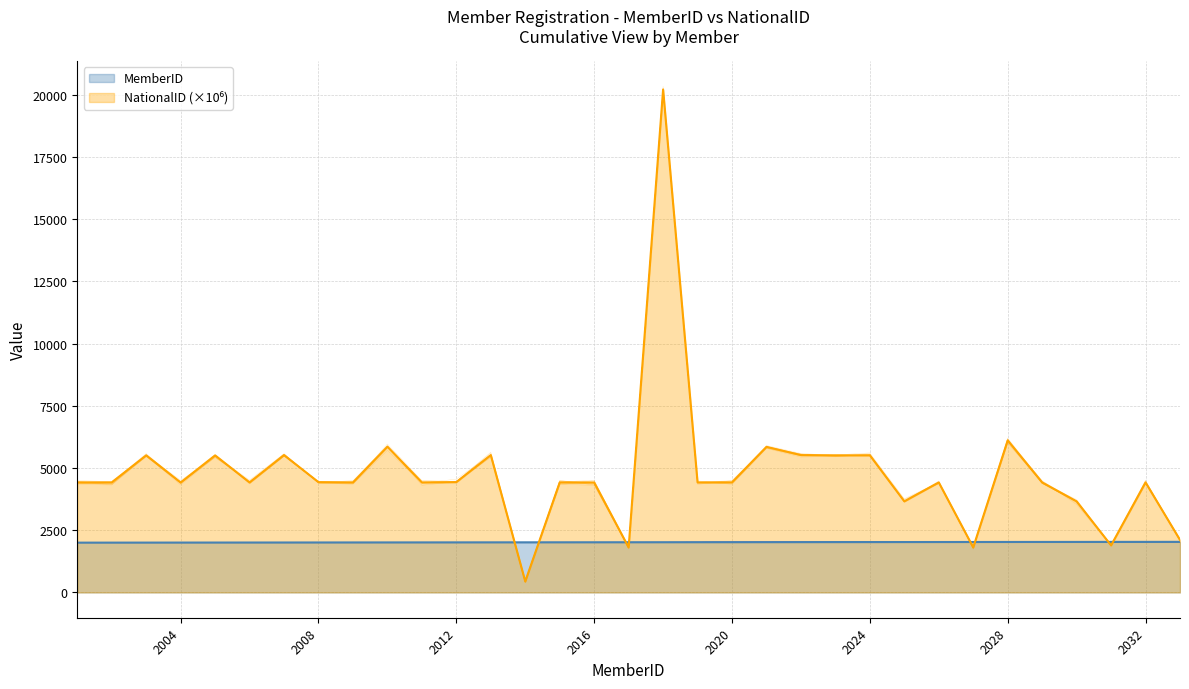

What is the minimum value shown in the chart?

441.8